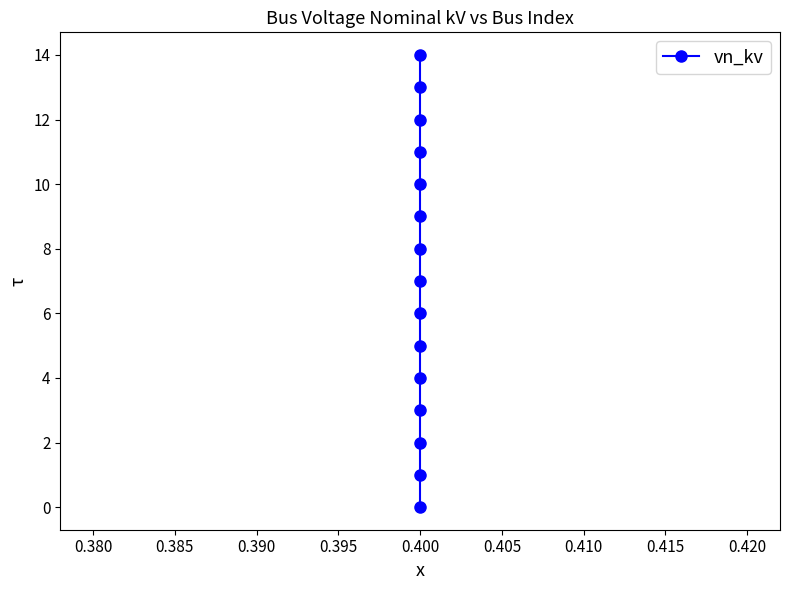

What is the value of the 4th point from the left?

3